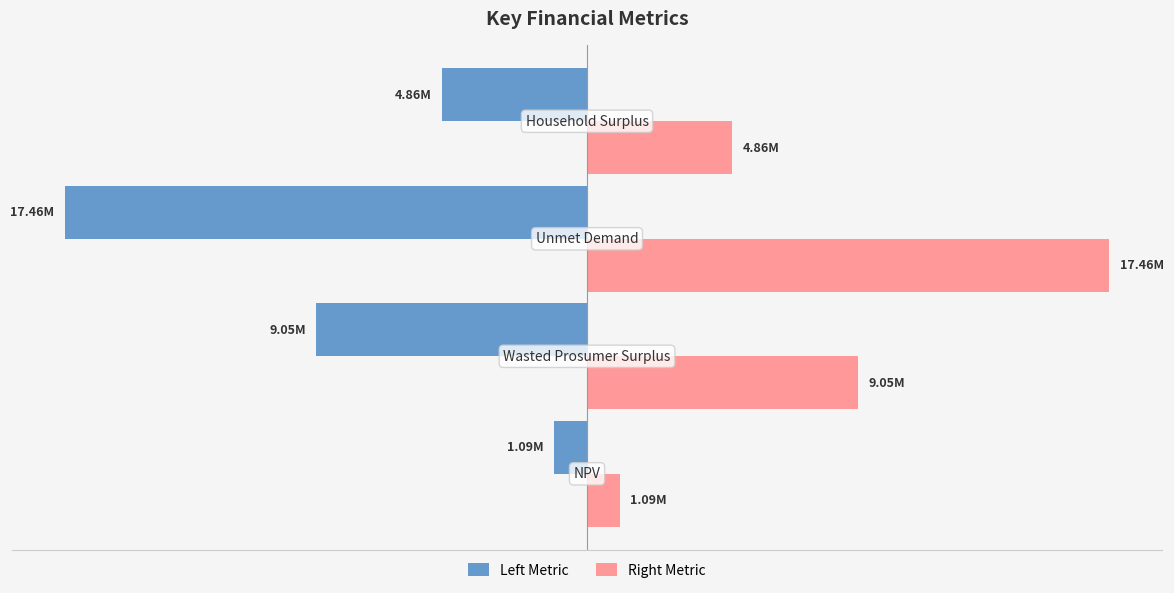

What are all the series names shown in the legend?

Left Metric, Right Metric